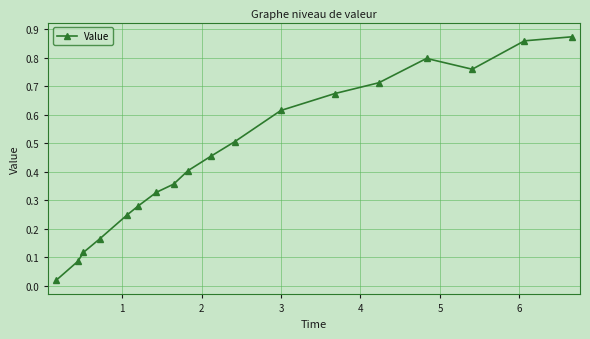

What is the sum of all values?

8.3